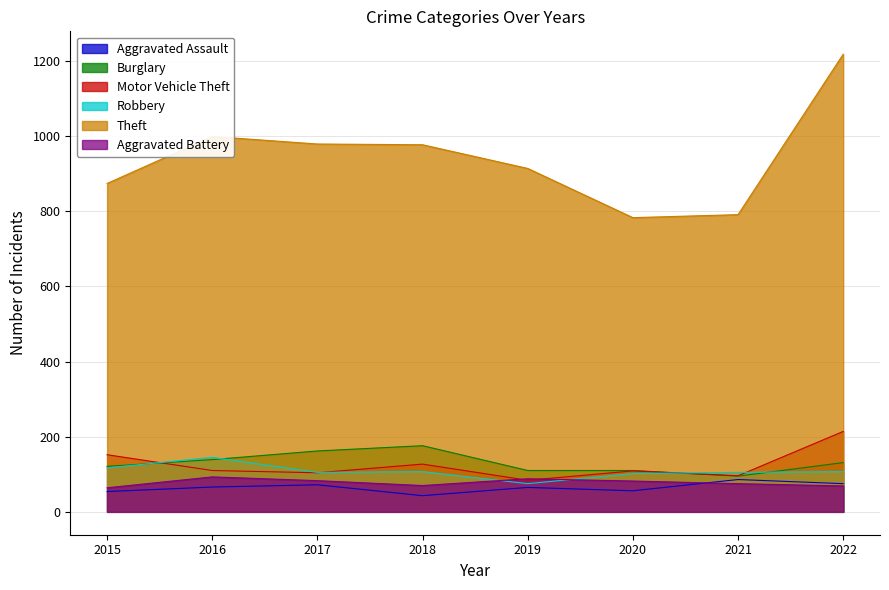

True or false: Theft and Robbery intersect in this chart.

False